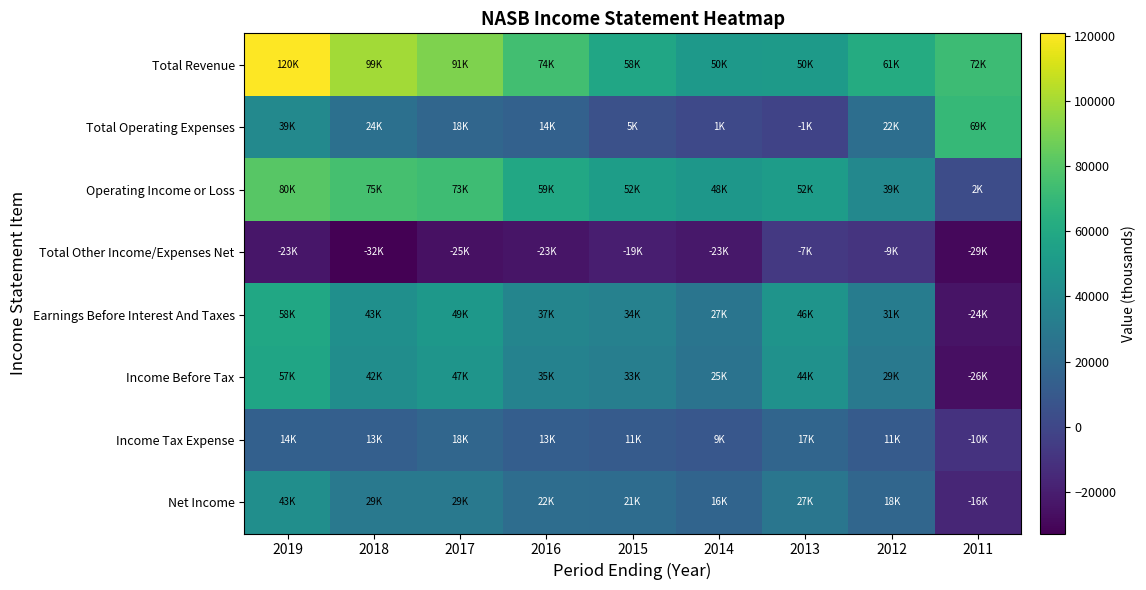

Which series has the largest total across all categories?

Total Revenue